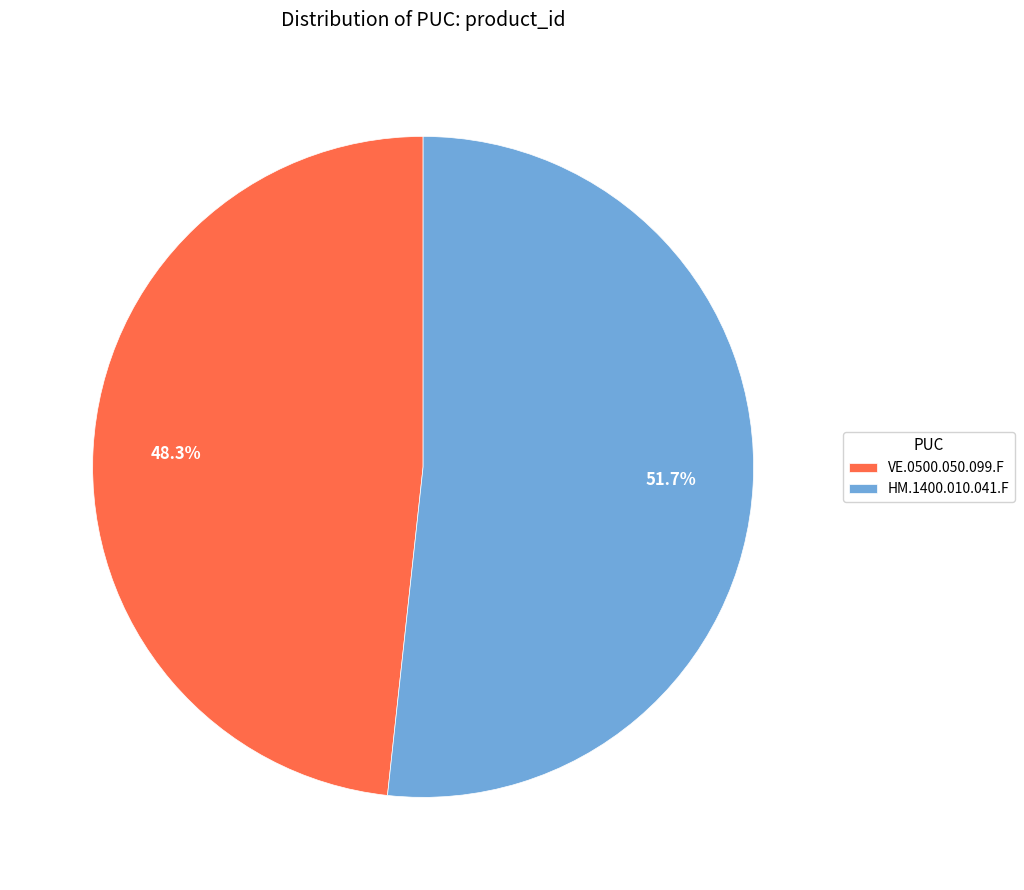

To the nearest percent, what portion does HM.1400.010.041.F represent?

52%